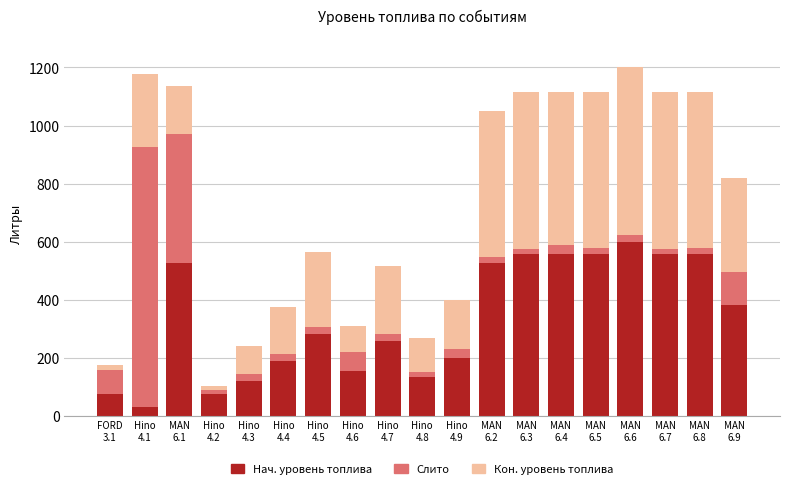

What is the maximum value for Нач. уровень топлива?

600.0